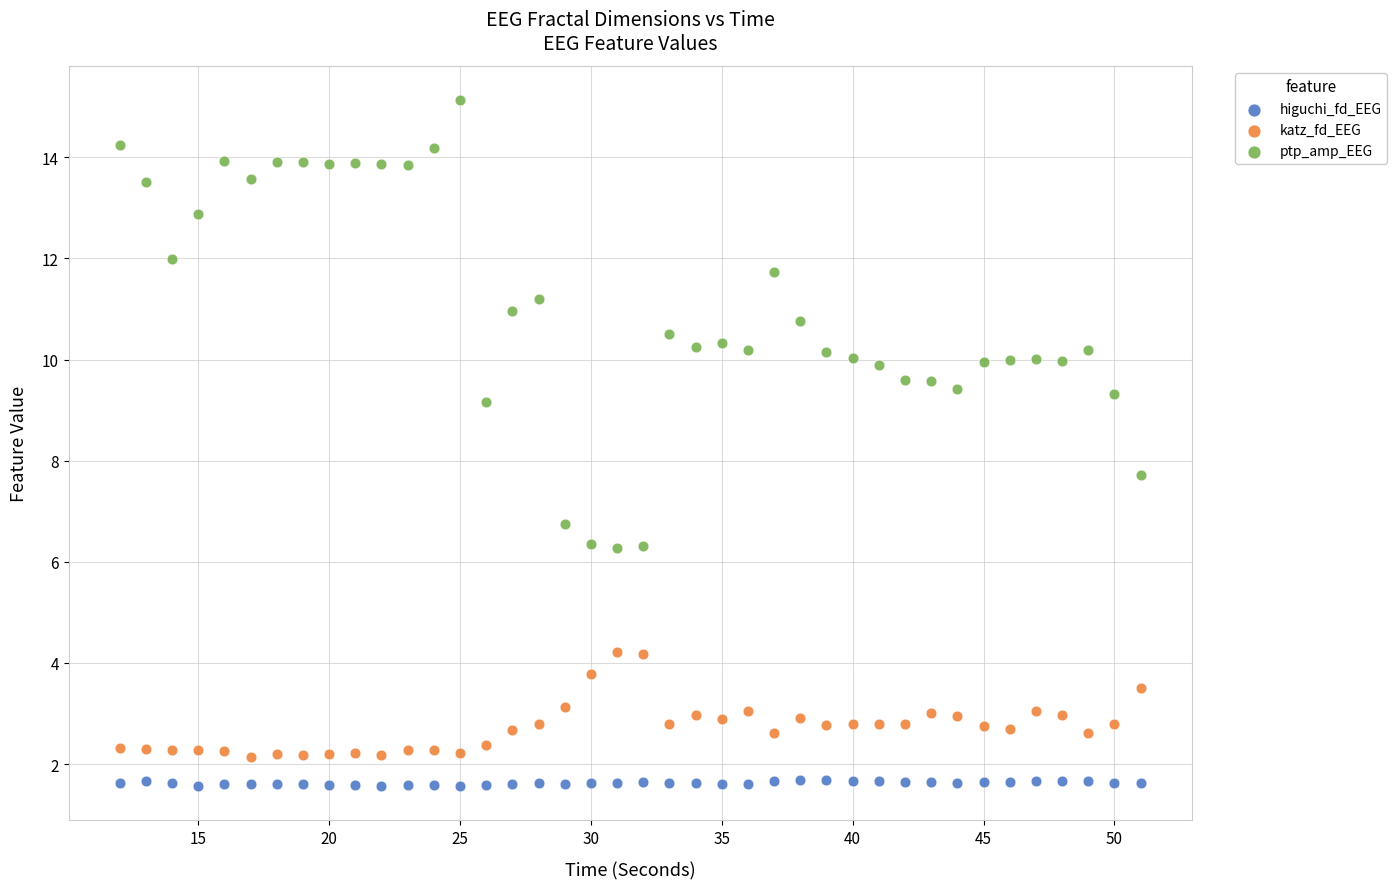

Which series has the widest spread of Y values?

ptp_amp_EEG